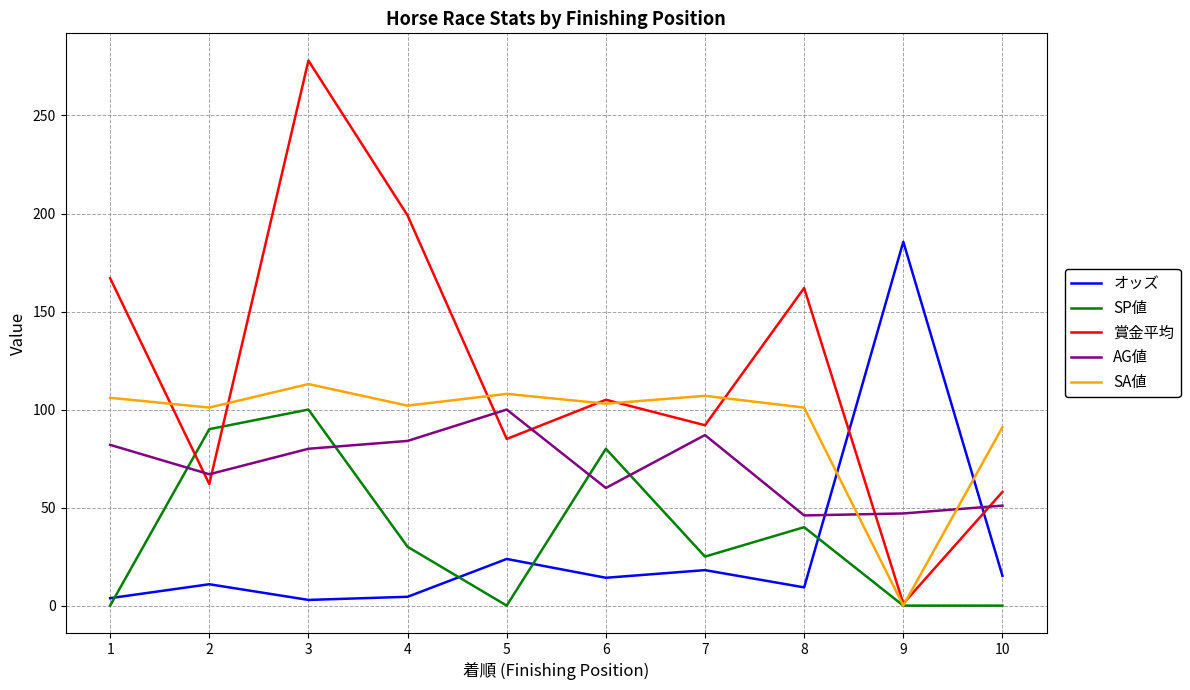

Is the value of SP値 at 1 greater than the value of 賞金平均 at 3?

No